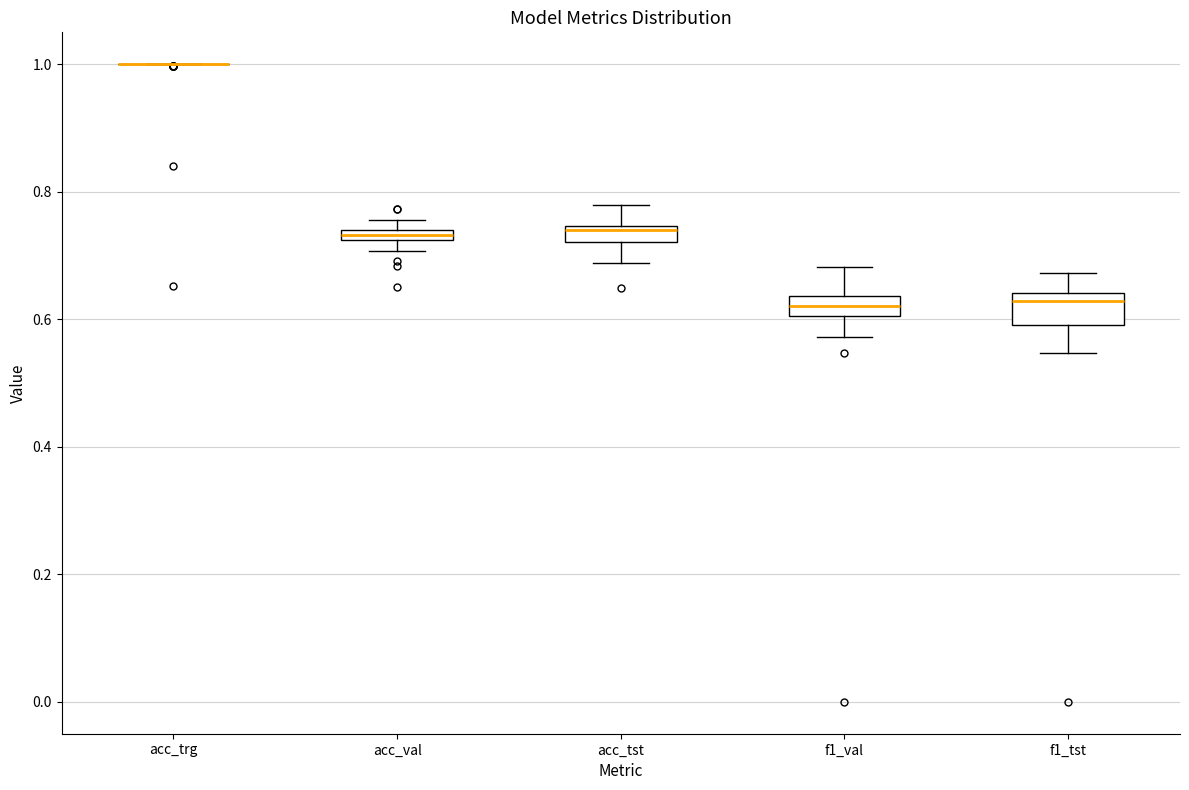

Where is the upper edge of the box for f1_val on the y-axis? The values are not printed on the chart, so give them approximately, as read against the axis.

0.64